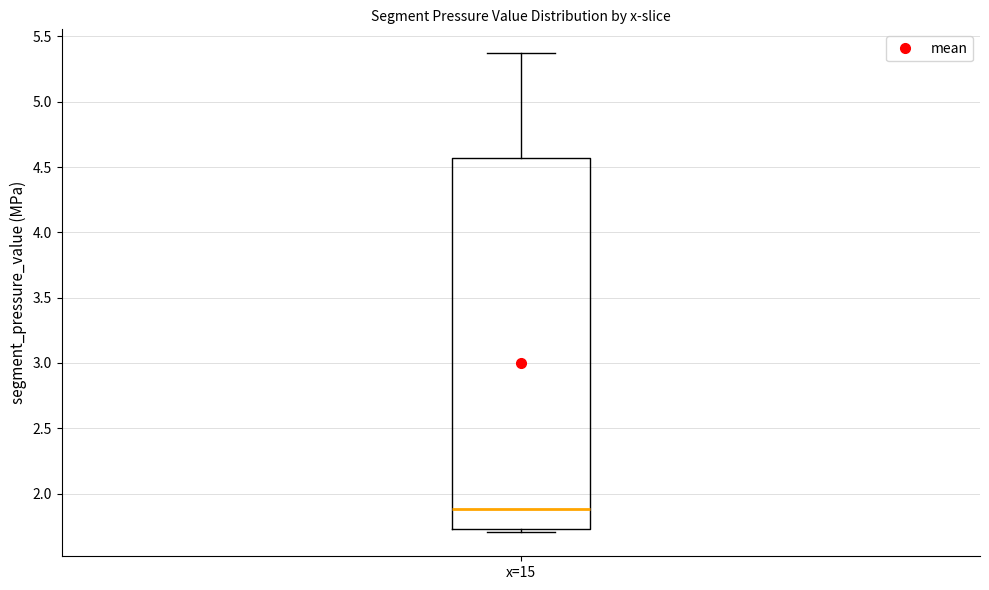

Read this box plot against the y-axis: the position of the median line, the range covered by the box, and the ends of both whiskers. The values are not printed on the chart, so give them approximately, as read against the axis.

median 1.90, box 1.75 to 4.55, whiskers 1.70 to 5.35